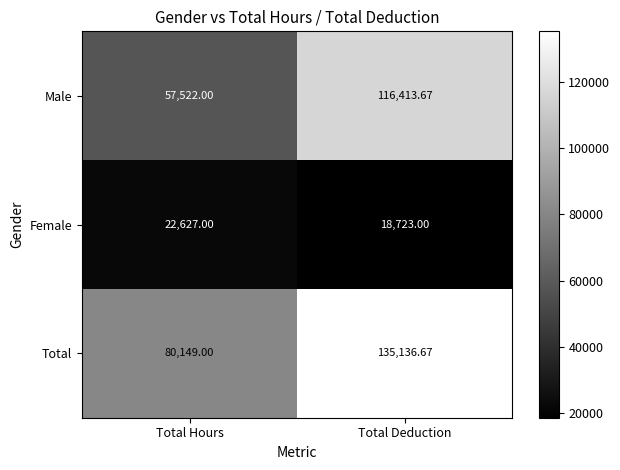

Between Total Hours and Total Deduction, which series saw the biggest shift?

Male